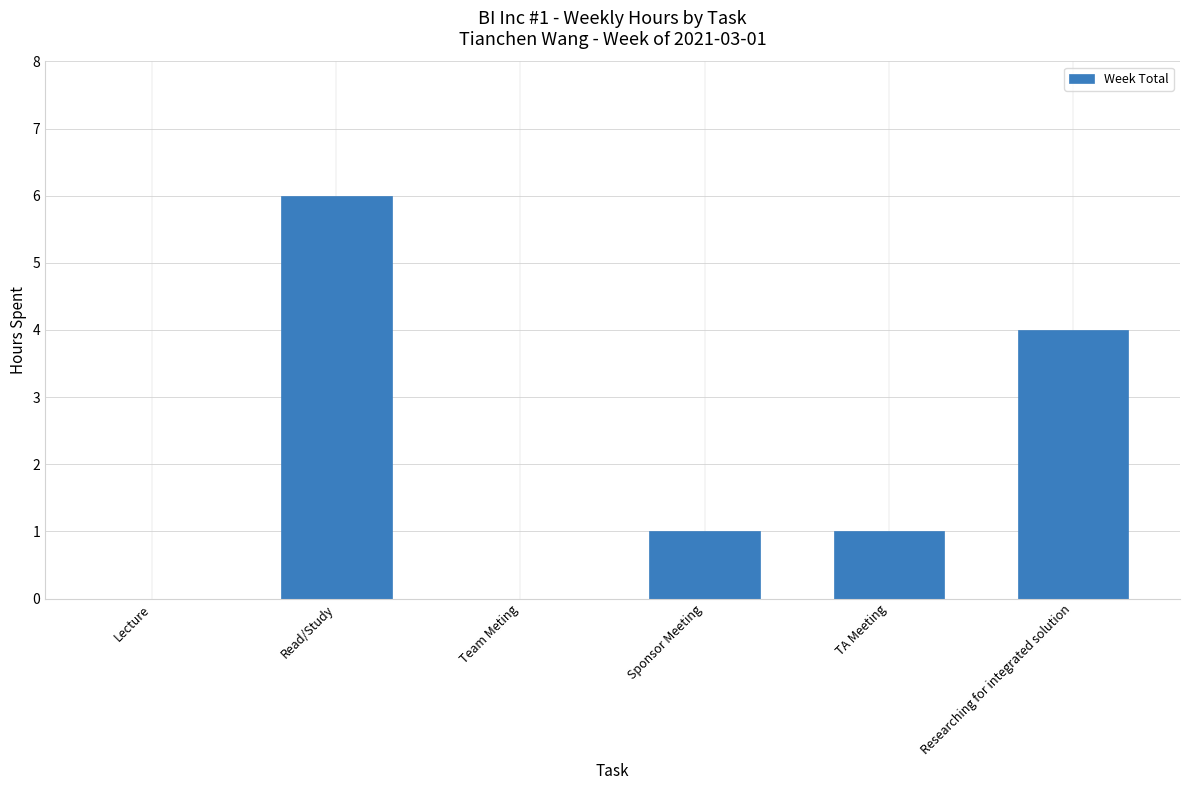

What is the greatest value displayed?

6